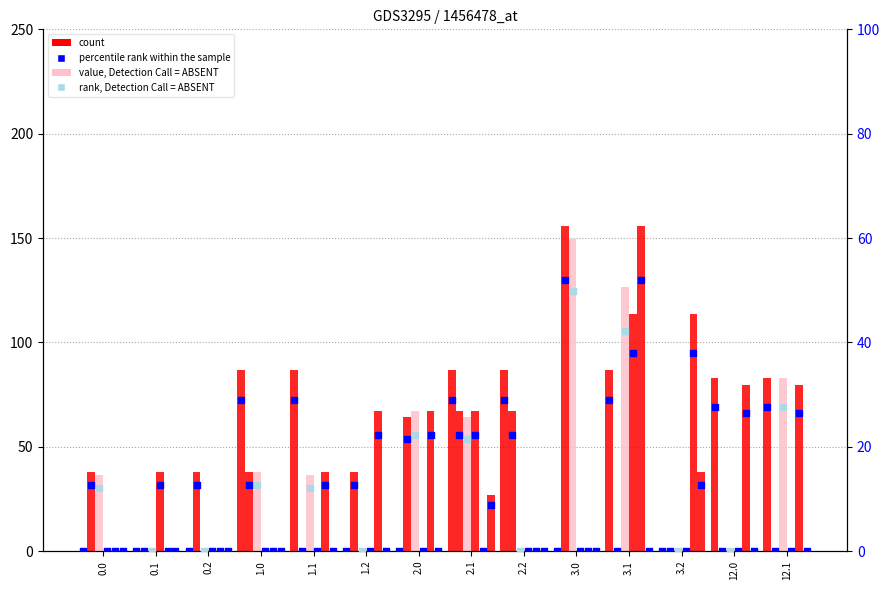

Is the value of col_11 at 0.1 greater than the value of col_19 at 1.2?

No